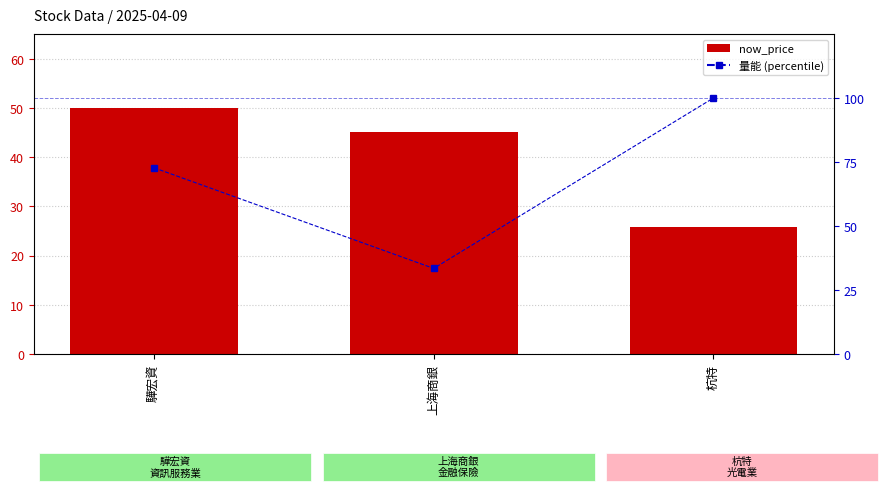

What are all the series names shown in the legend?

now_price, 量能